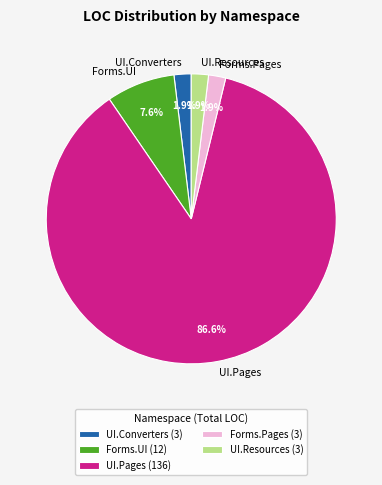

Count the number of slices in the pie.

5